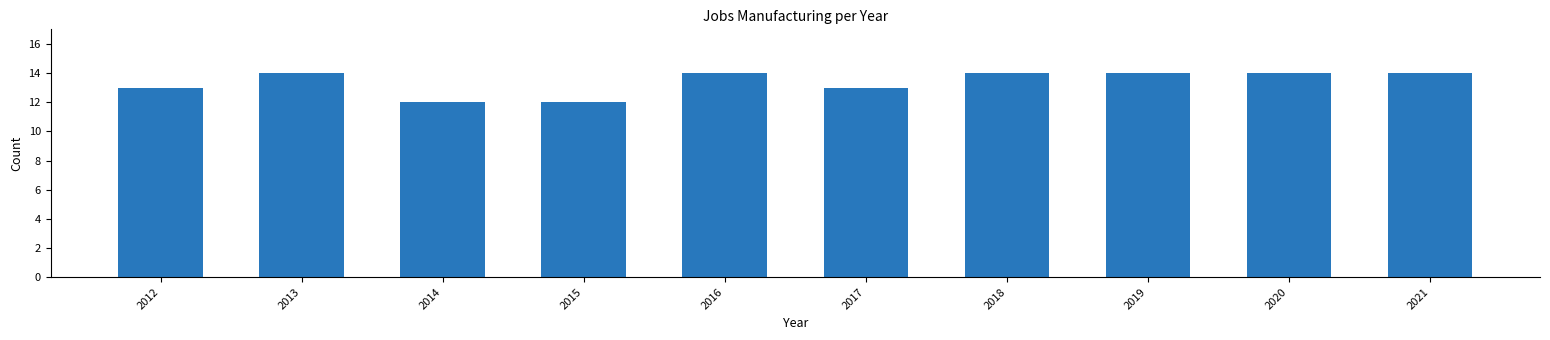

What is the value of the 7th bar from the left?

14